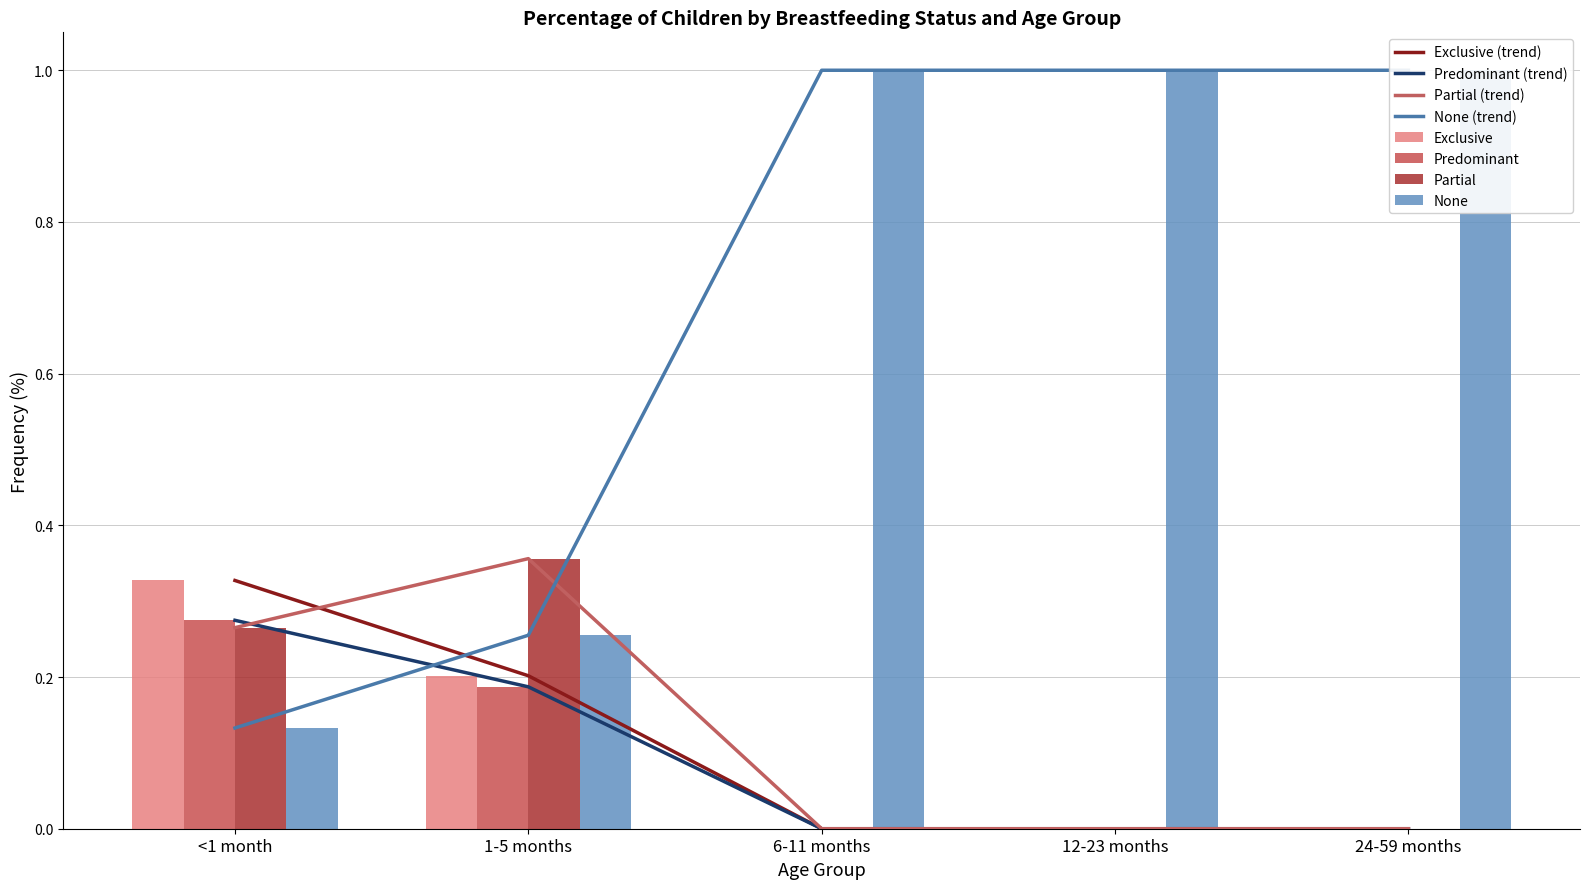

The value of Partial at 1-5 months is 0.4. True or false?

True